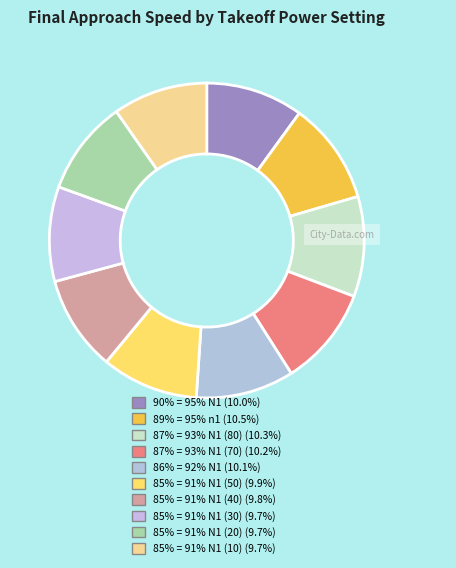

What percentage is NOT represented by 85% = 91% N1 (50)?

90.1%